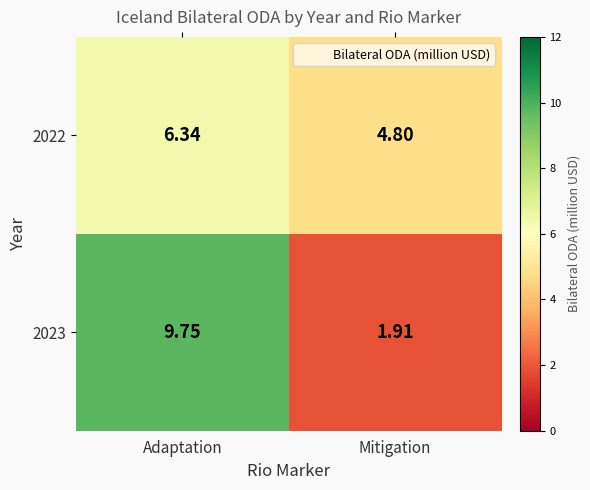

Which category has the lowest value across all series?

Mitigation